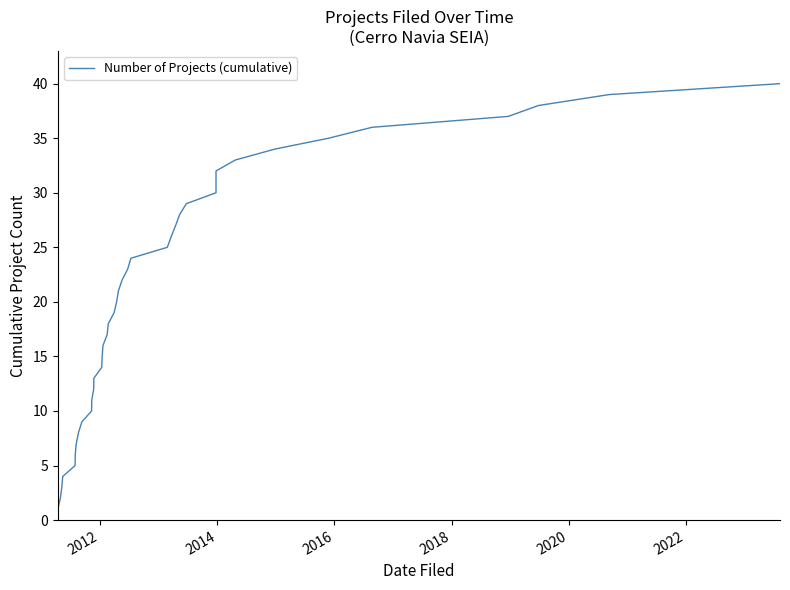

Count the number of data series in this chart.

1